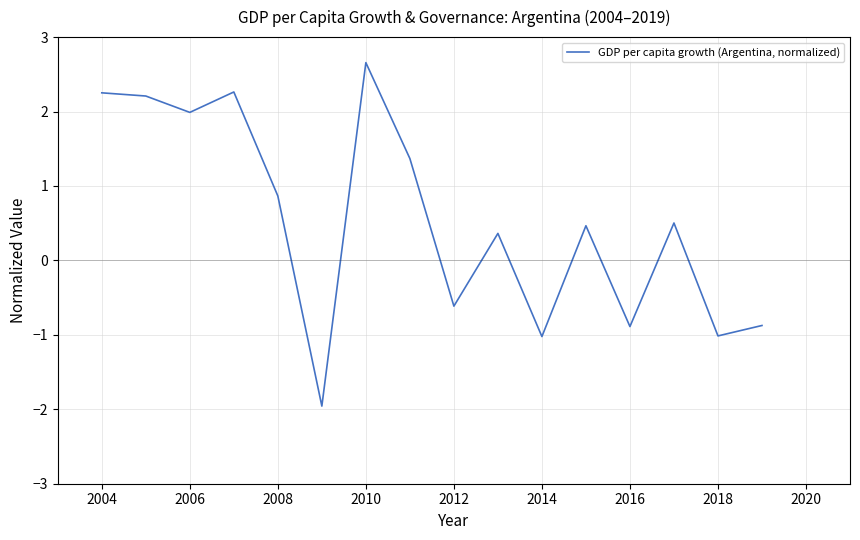

What is the minimum value shown in the chart?

-2.0